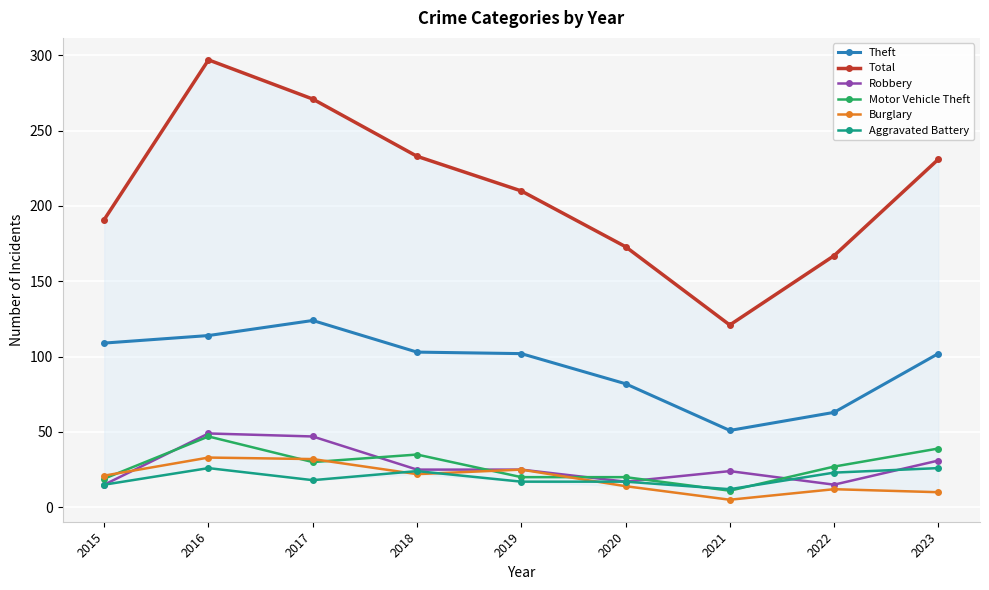

What is the sum of the Total values at 2016 and 2019?

507